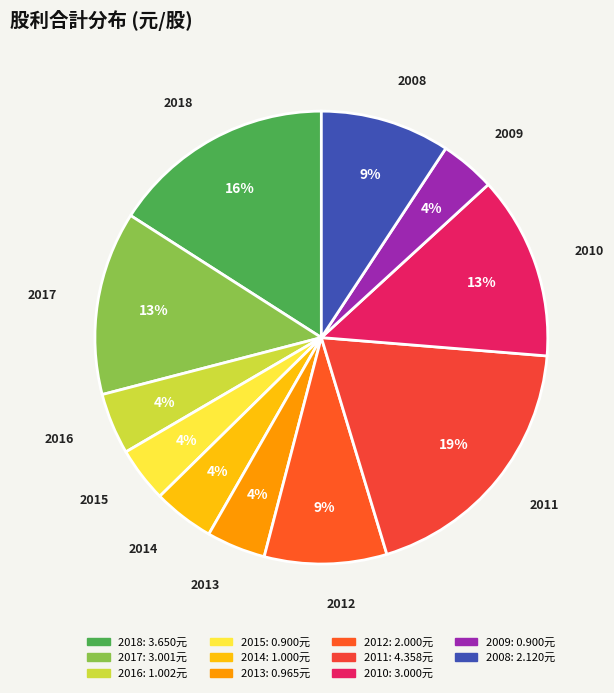

To the nearest percent, what is the difference between the 2013 and 2008 slice percentages?

5%